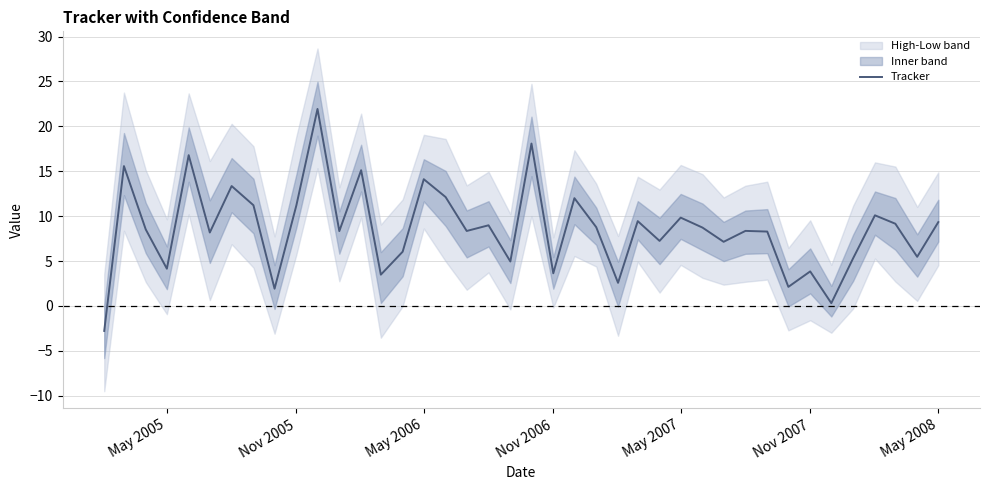

What is the lowest value of the Tracker series?

-2.8